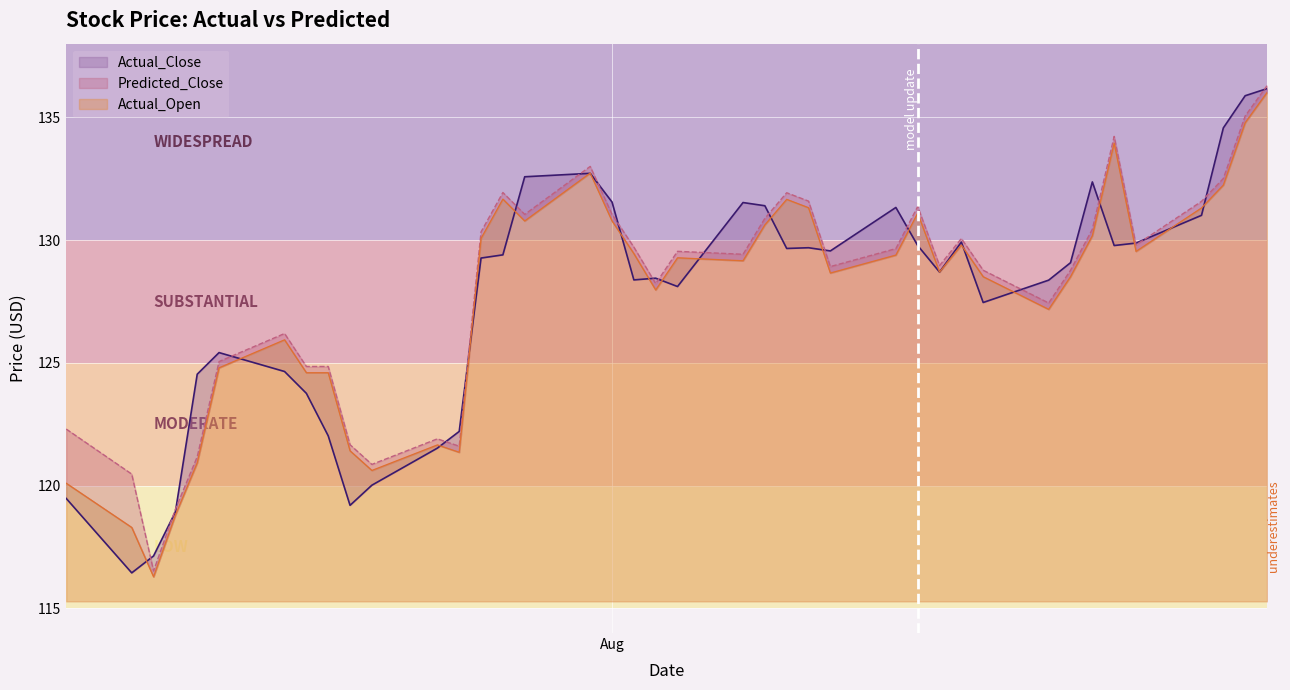

What are all the series names shown in the legend?

Actual_Close, Predicted_Close, Actual_Open